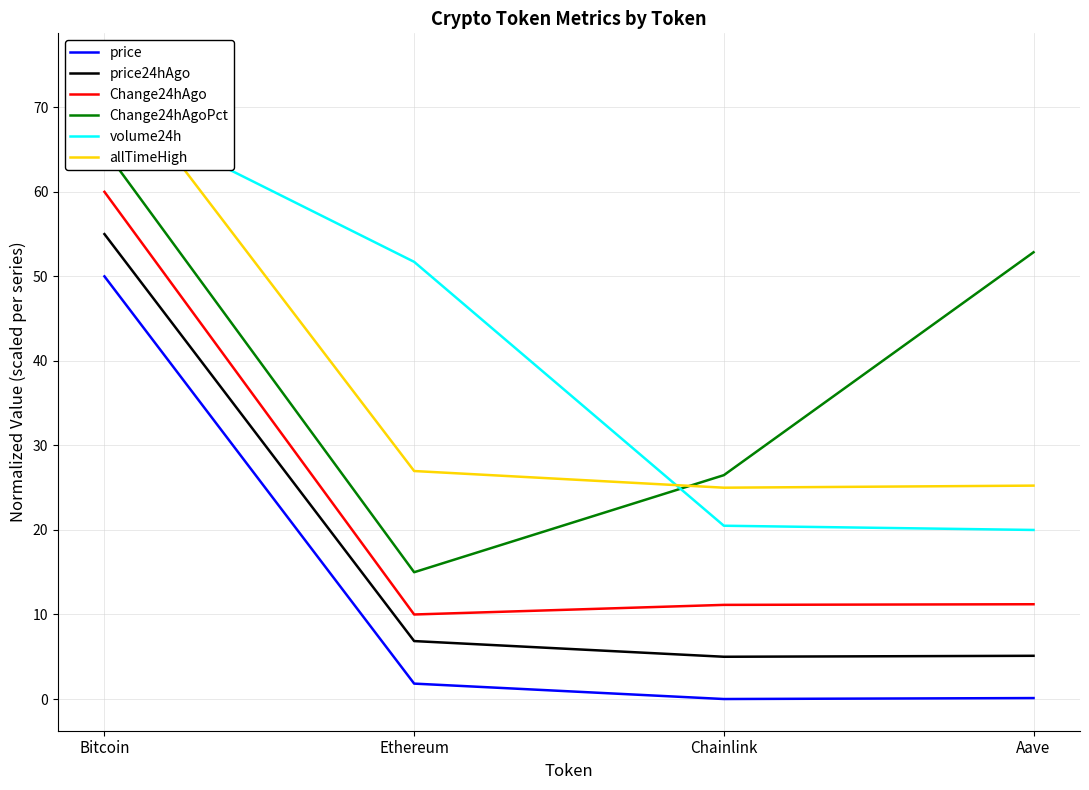

Which series has the largest total across all categories?

volume24h